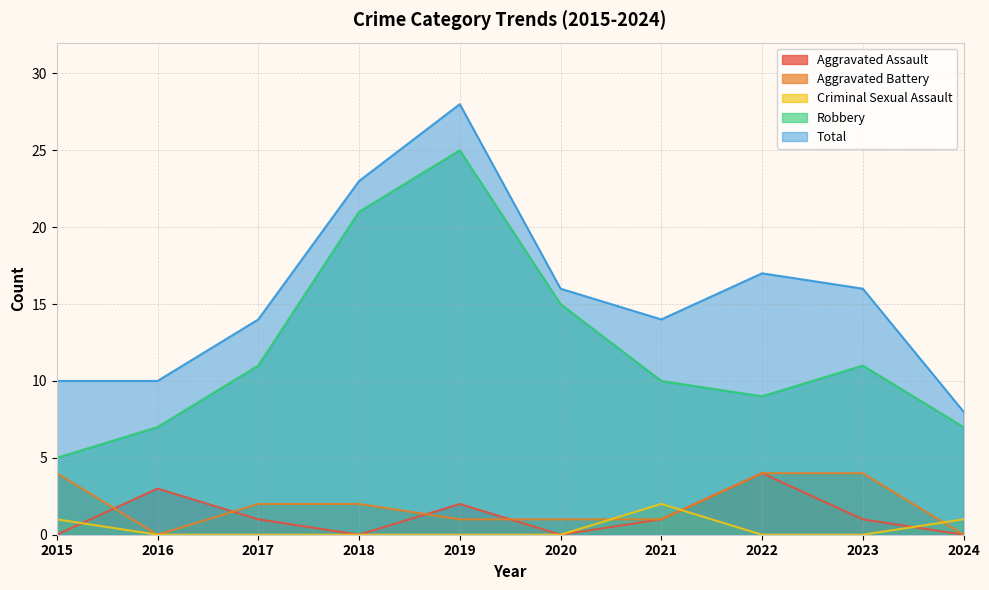

How many series are shown in this chart?

5